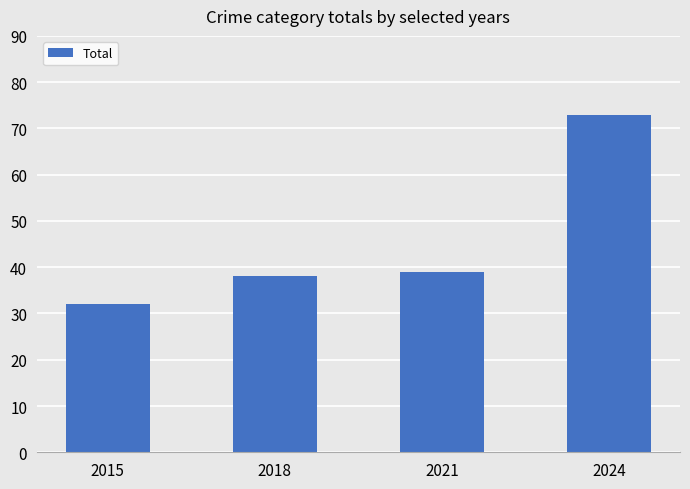

Is it true that the value at 2021 is 60?

False